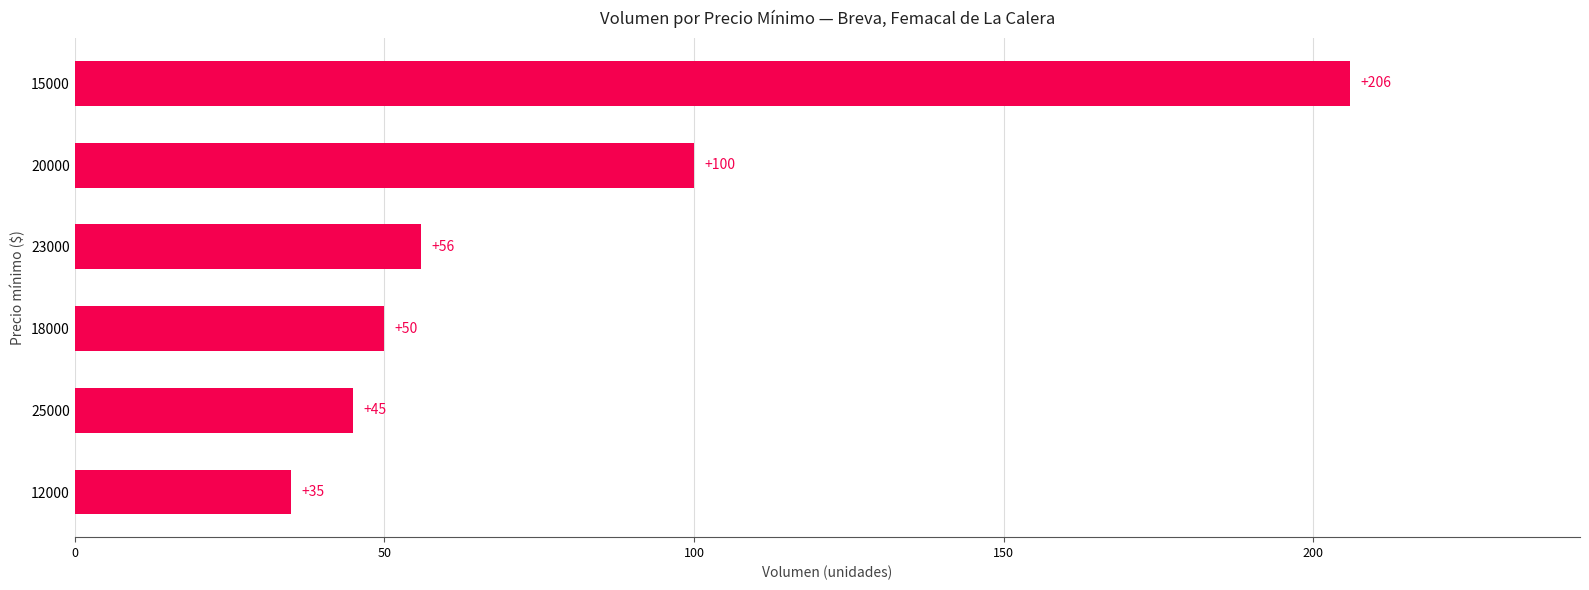

Does the chart contain stacked bars?

No